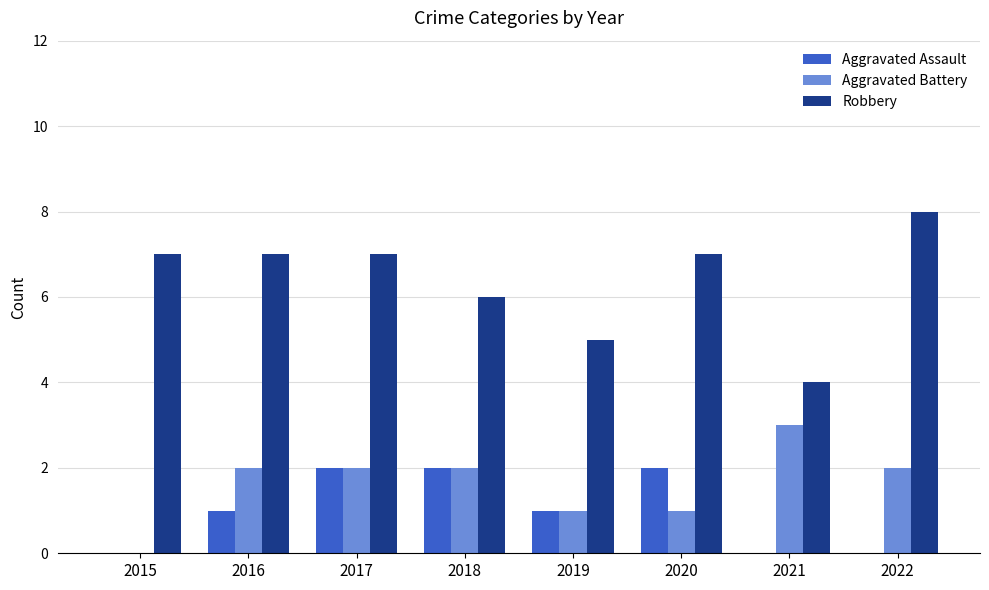

What is the sum of all Aggravated Battery values?

13